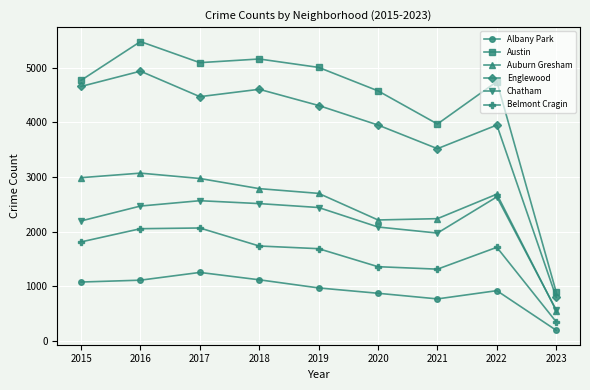

Is it true that Englewood equals 6136 at 2017?

False